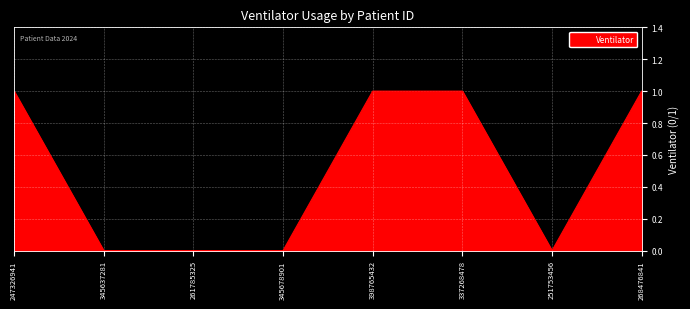

What position from the left is 268476841?

8